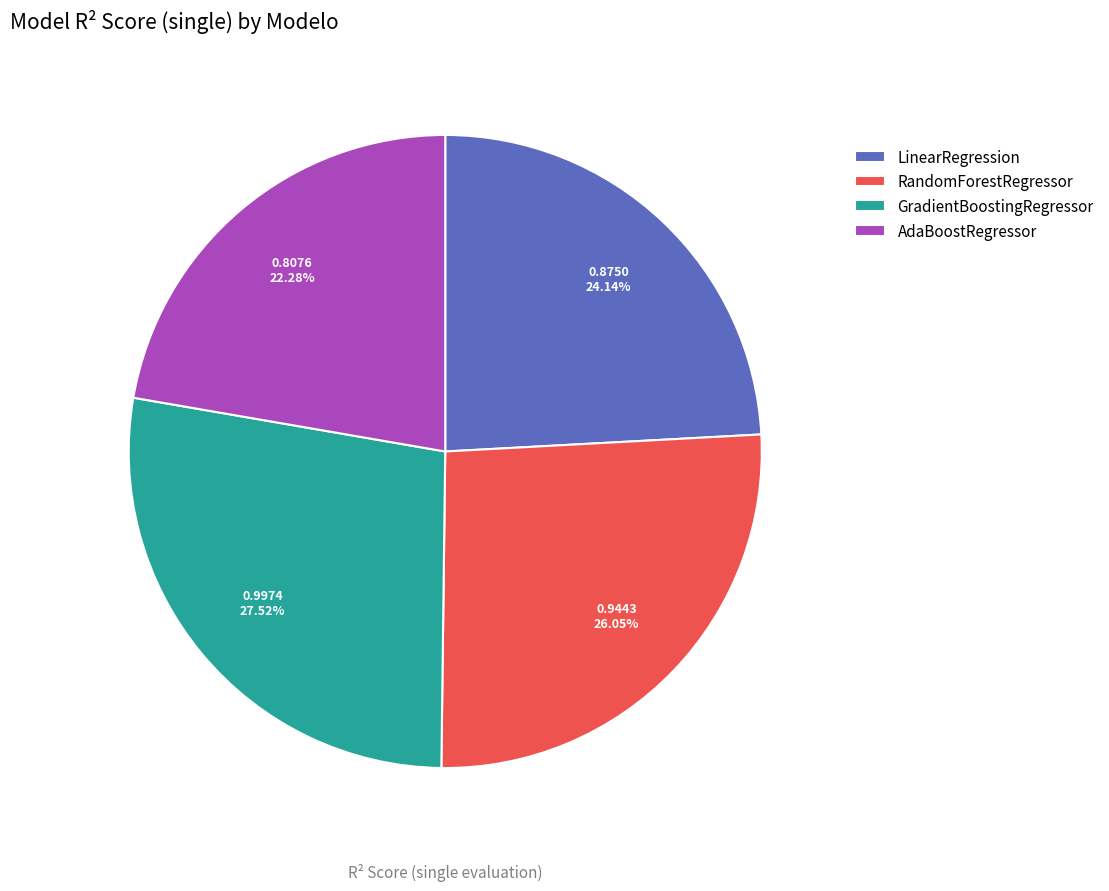

Is there a majority slice in this chart?

No